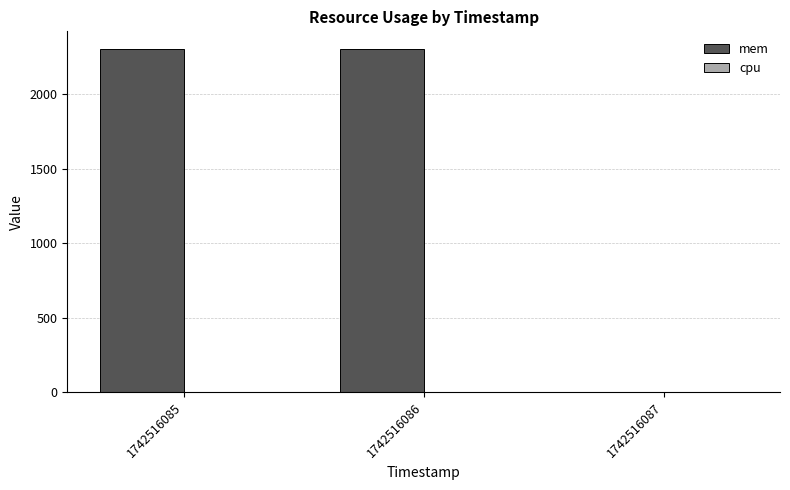

What is the sum of the values at 1742516086 and 1742516085?

4616